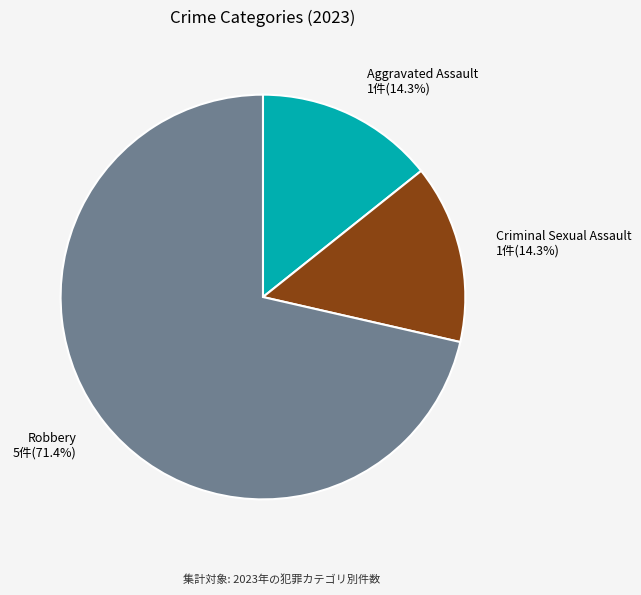

To the nearest percent, what is the difference between the largest and smallest slice percentages?

57%